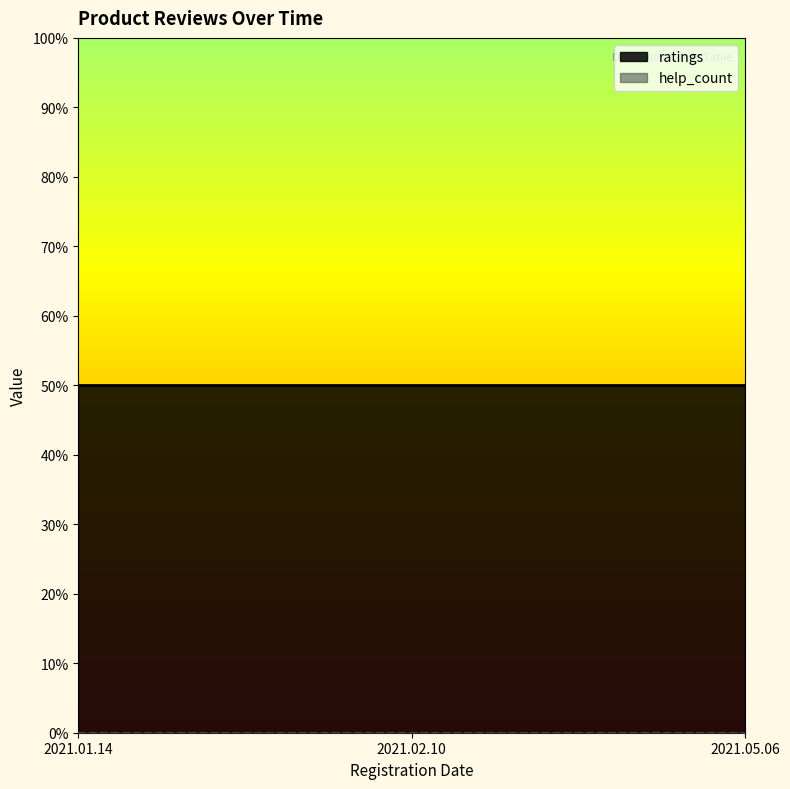

Which series changed the most between 2021.01.14 and 2021.05.06?

ratings